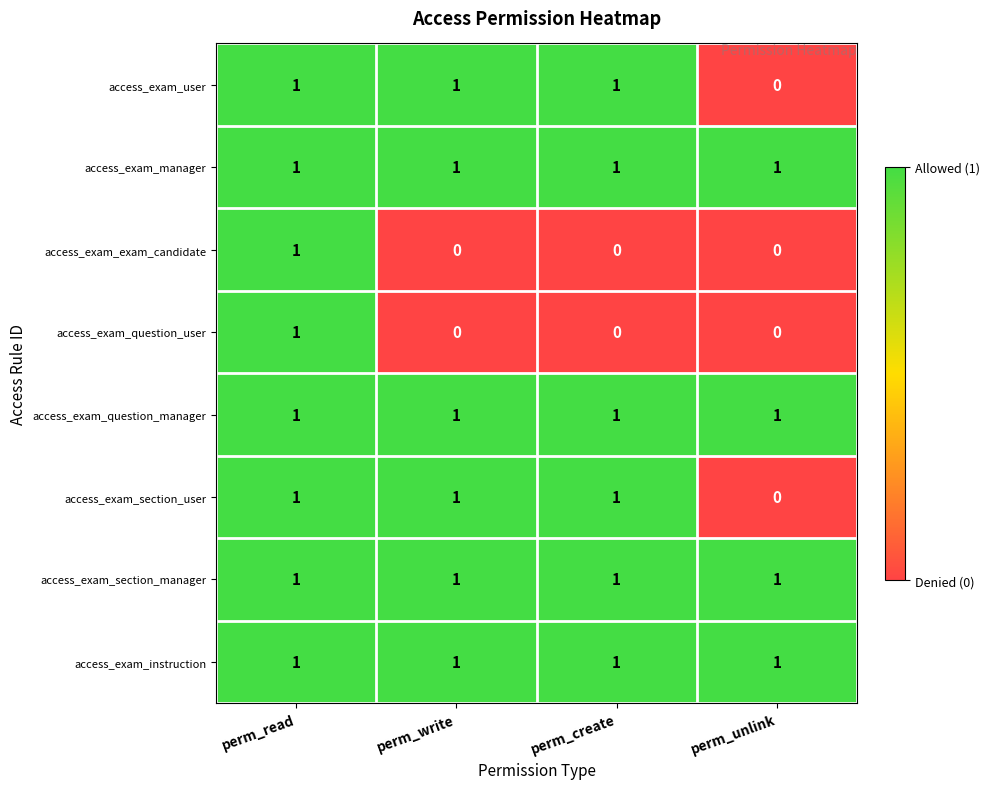

Where is access_exam_user nearest to the value 0?

perm_unlink